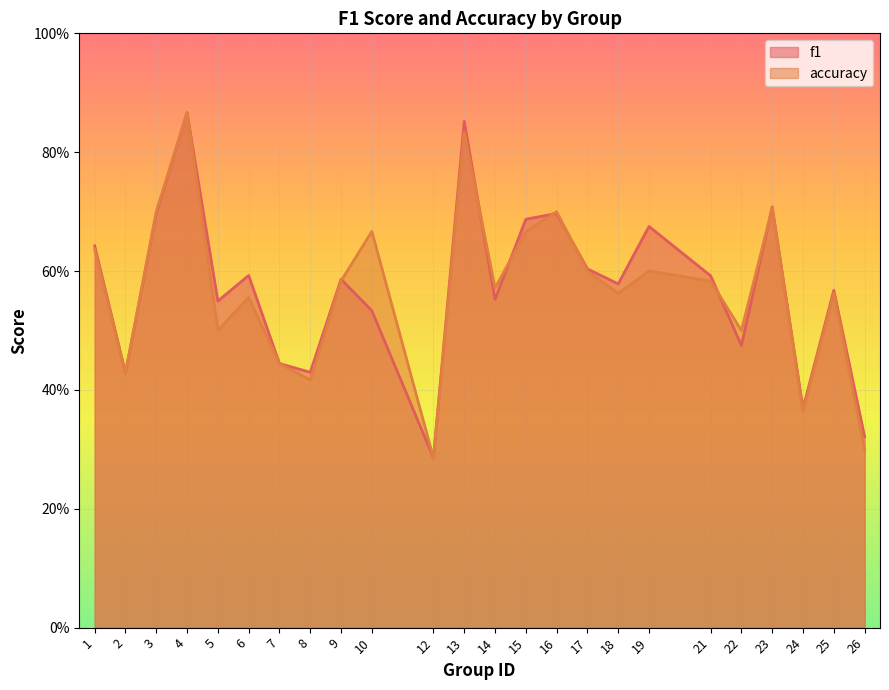

What is the difference between the maximum and minimum values in the accuracy series?

0.6